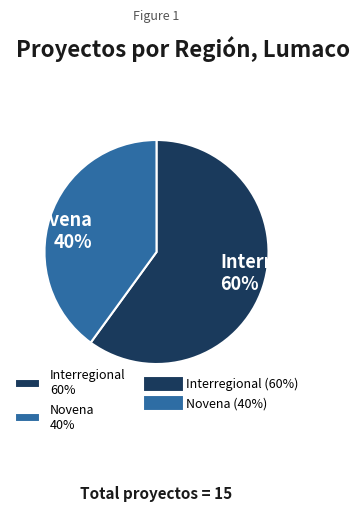

To the nearest percent, what is the average slice percentage?

50%